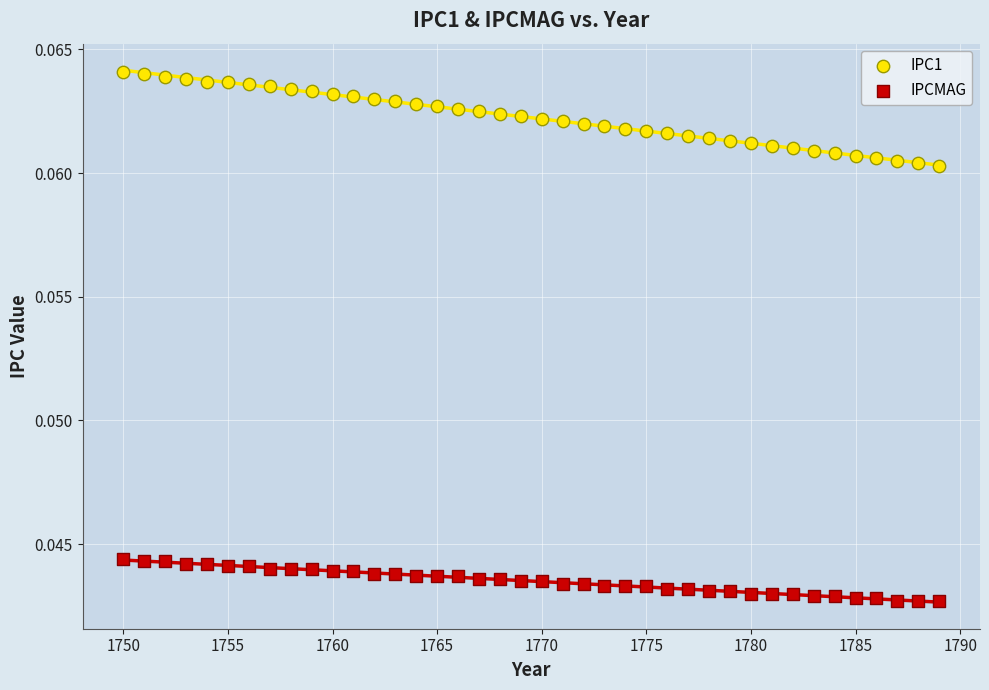

Which series reaches the maximum Y coordinate?

IPC1